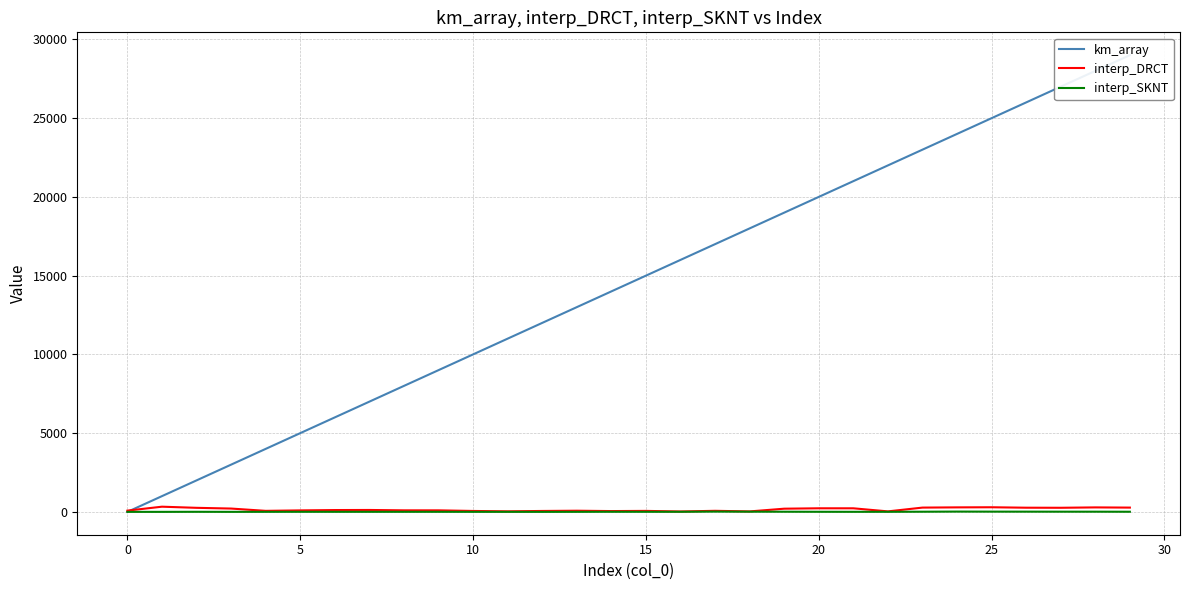

Is the value of interp_DRCT at 15 greater than the value of km_array at 30?

No